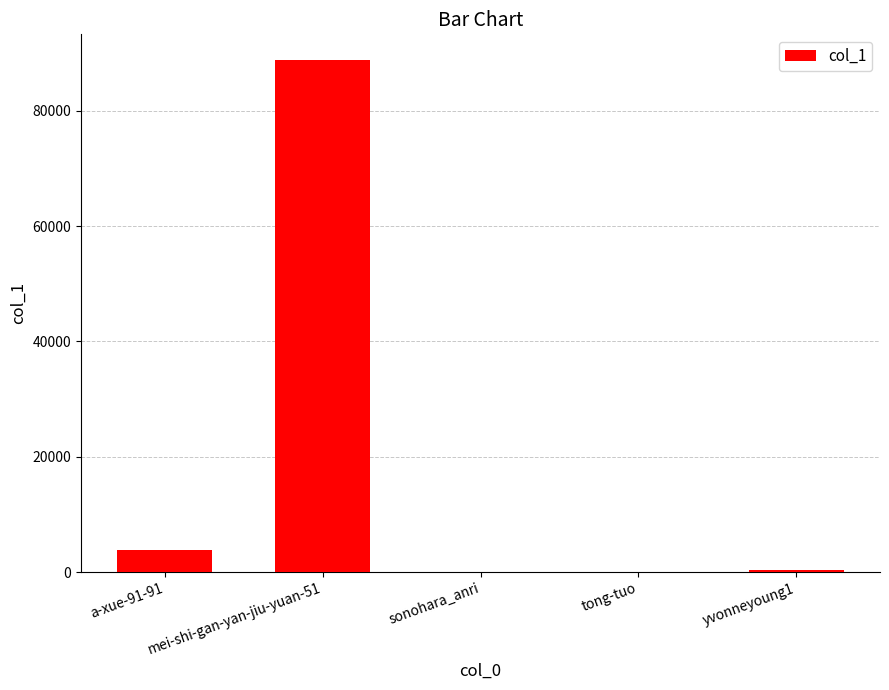

At which category does the chart reach its peak across all series?

mei-shi-gan-yan-jiu-yuan-51